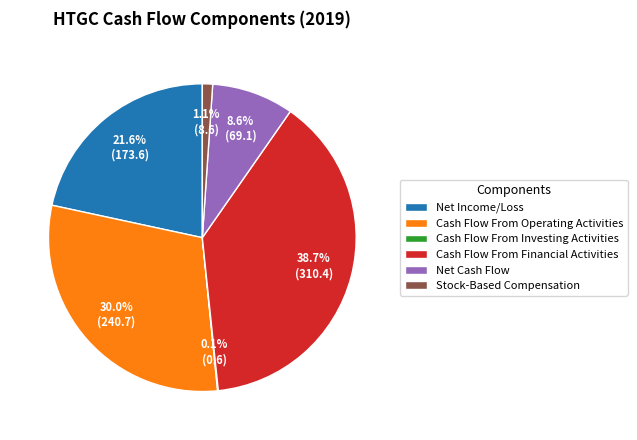

True or false: Stock-Based Compensation accounts for 13% of the total.

False